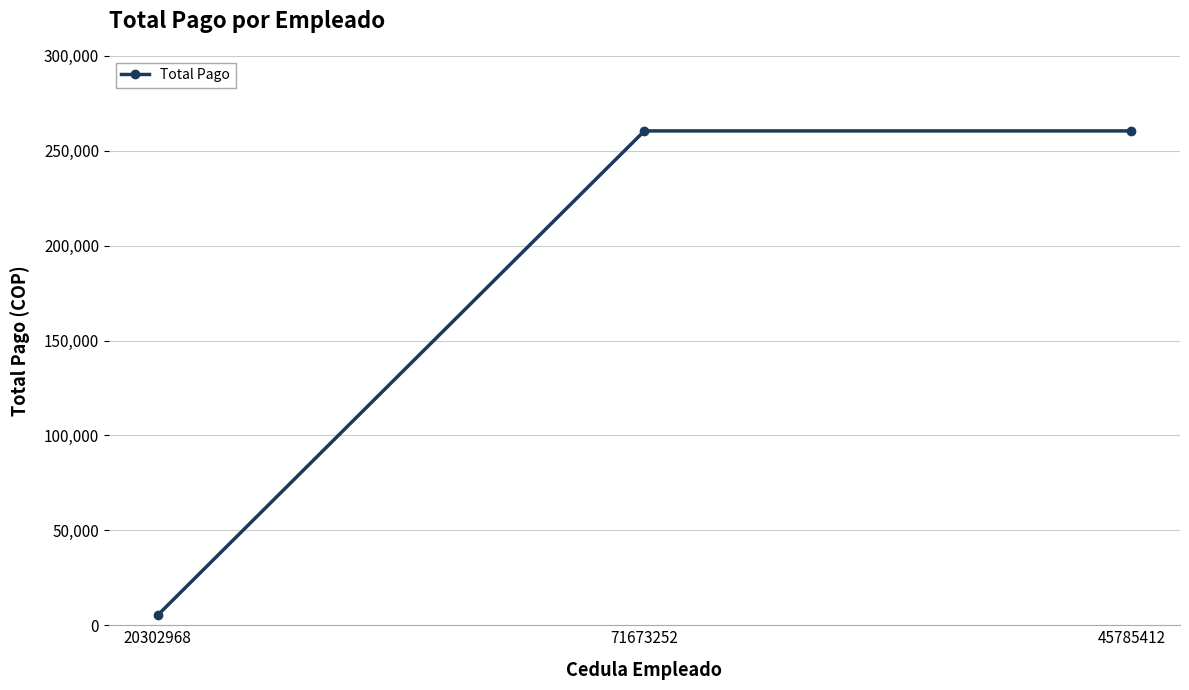

What is the value of the 2nd point from the left?

260416.7